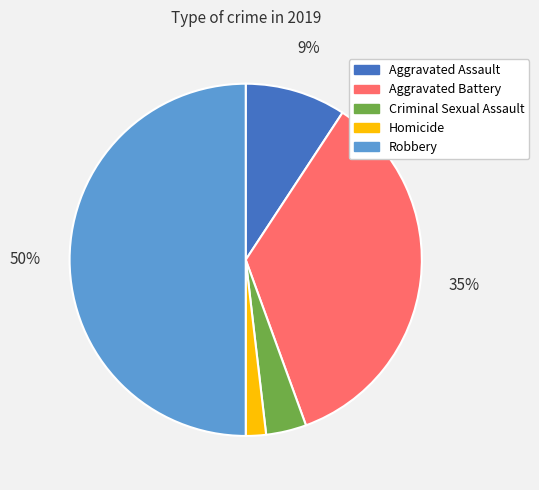

Approximately how many times larger is the value at Criminal Sexual Assault compared to Homicide?

2.0